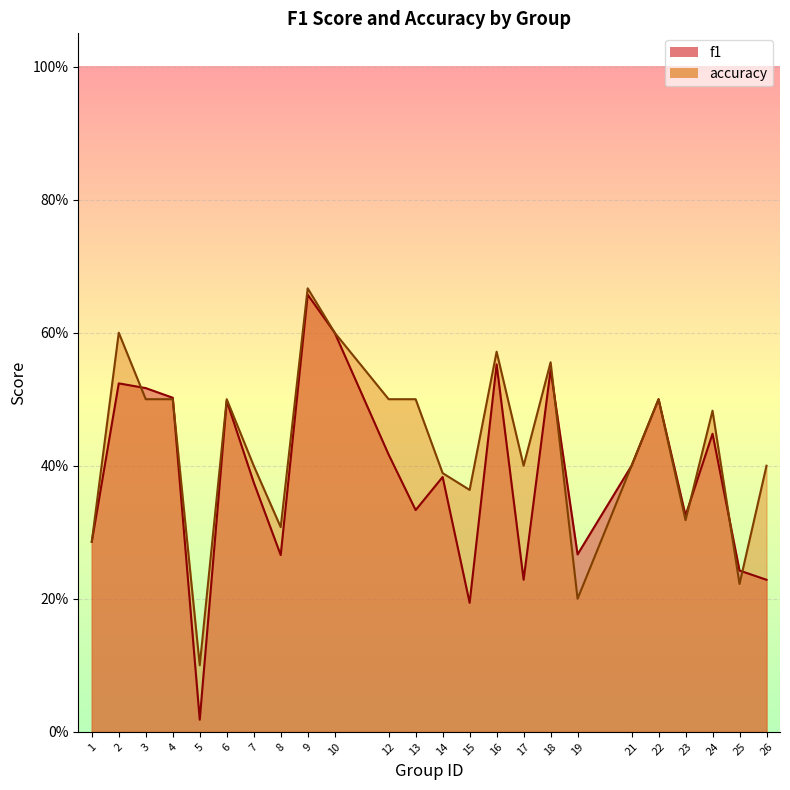

At 8, list the series in order from smallest to largest.

f1, accuracy